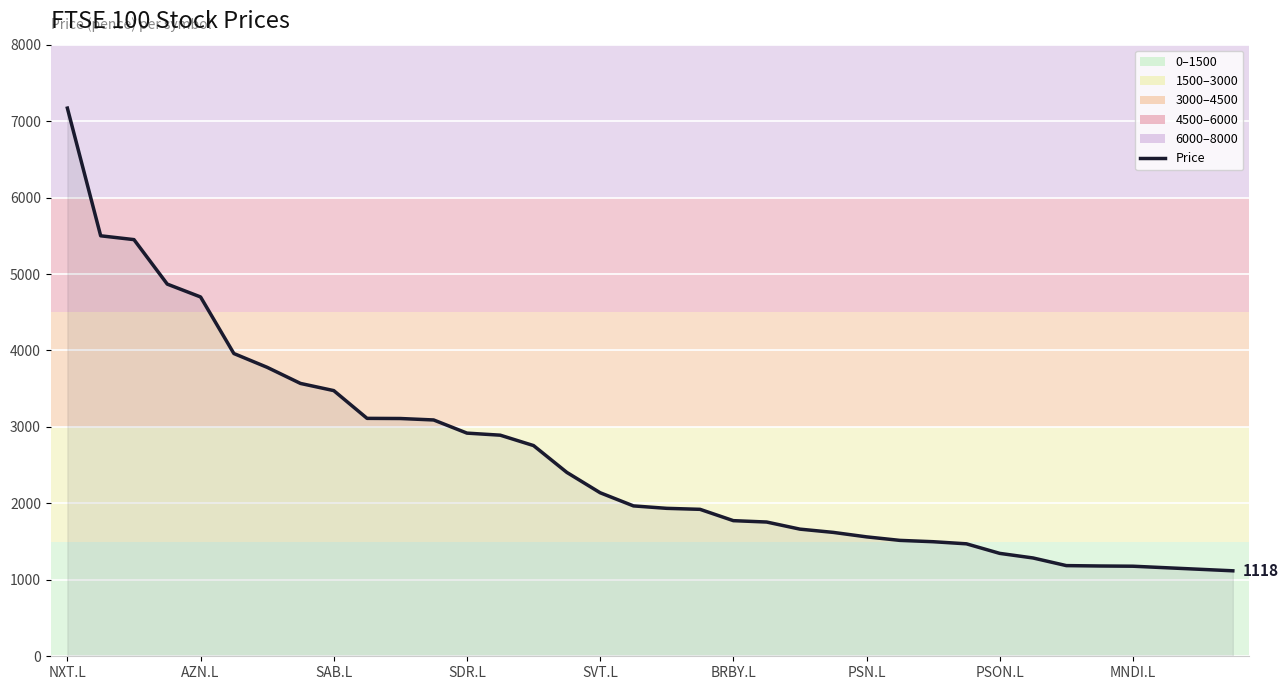

True or false: the data shows 1516.0 at 25.

True